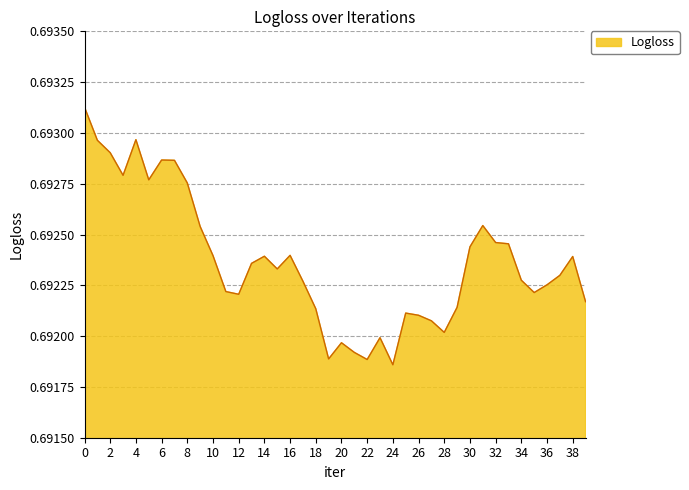

What is the greatest value displayed?

0.7